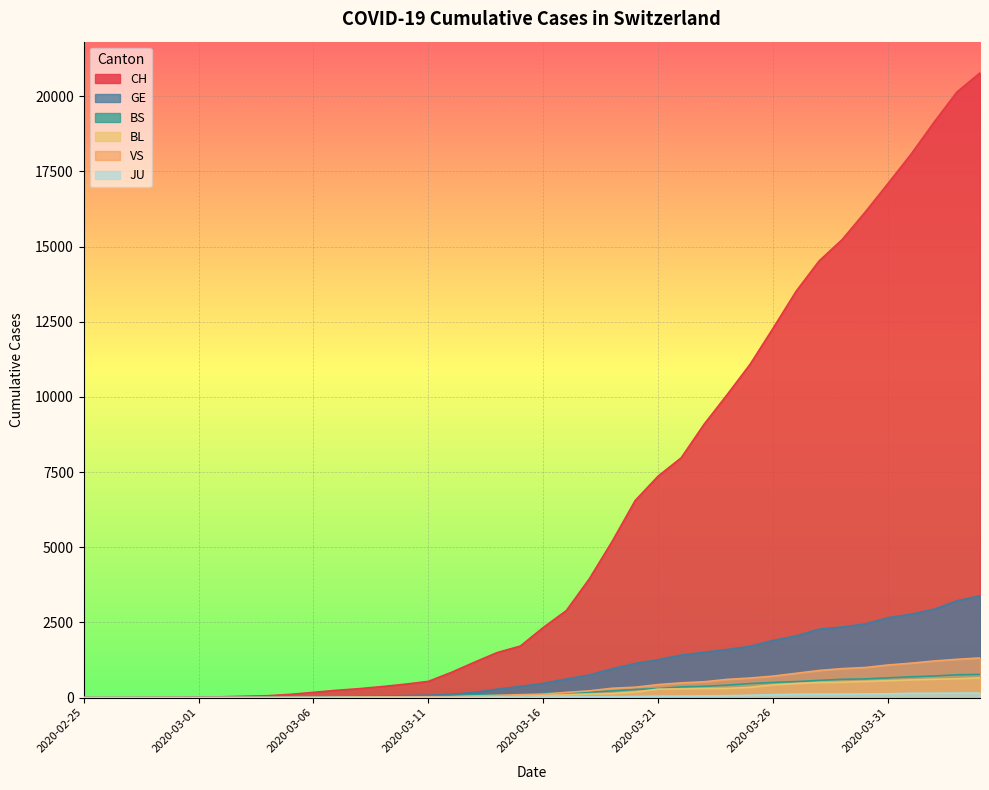

At which label does CH reach its peak?

2020-04-04